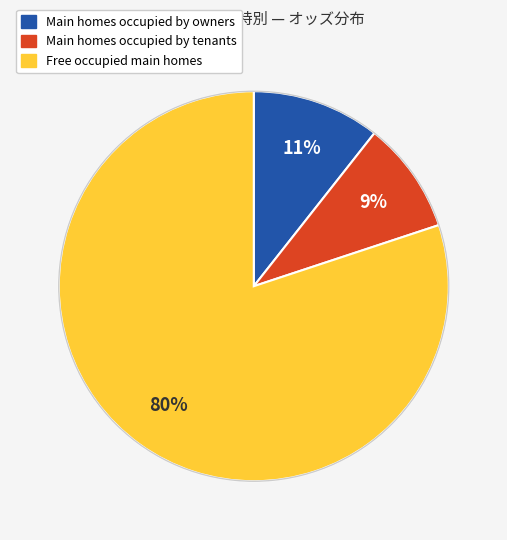

How many segments does this pie chart have?

3